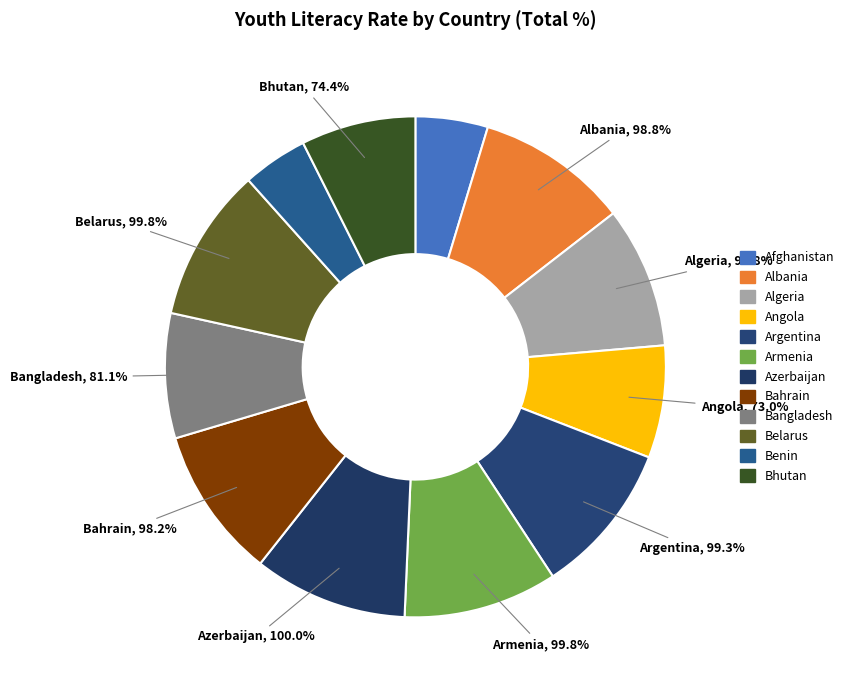

Is it true that Angola is 7% of the pie?

True